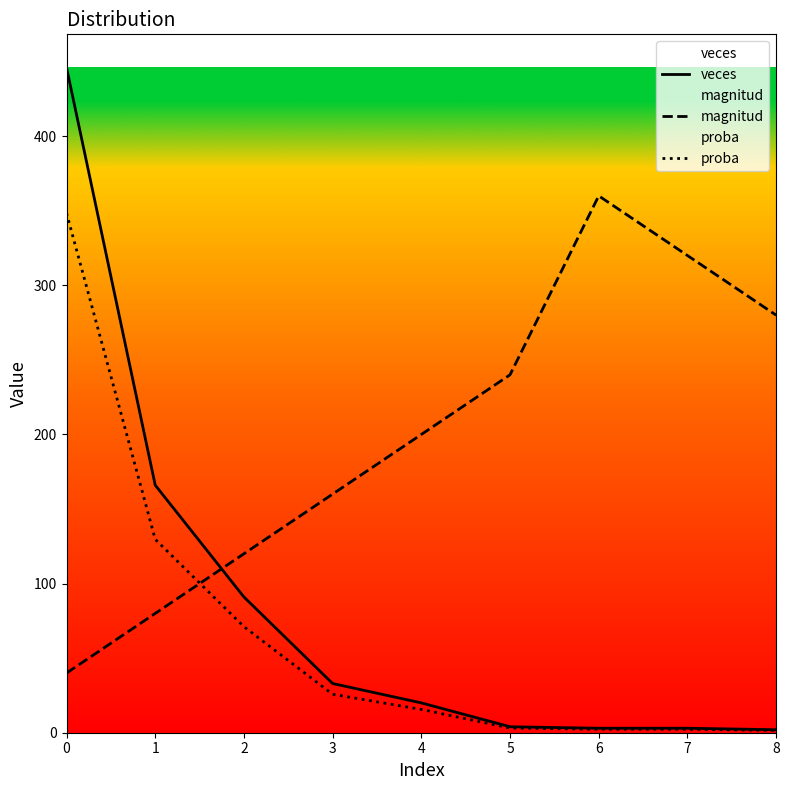

Which series has the largest total across all categories?

magnitud